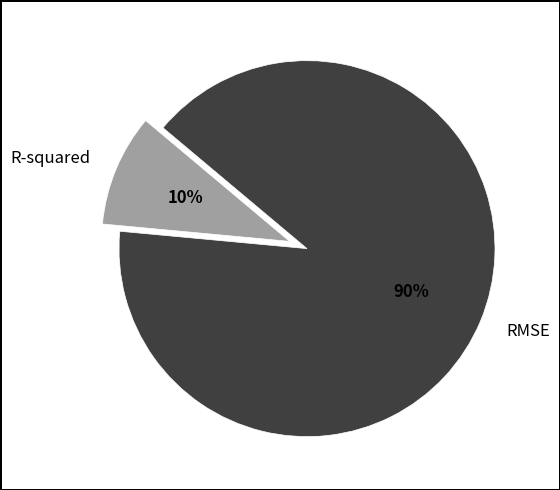

Between RMSE and R-squared, which is larger?

RMSE